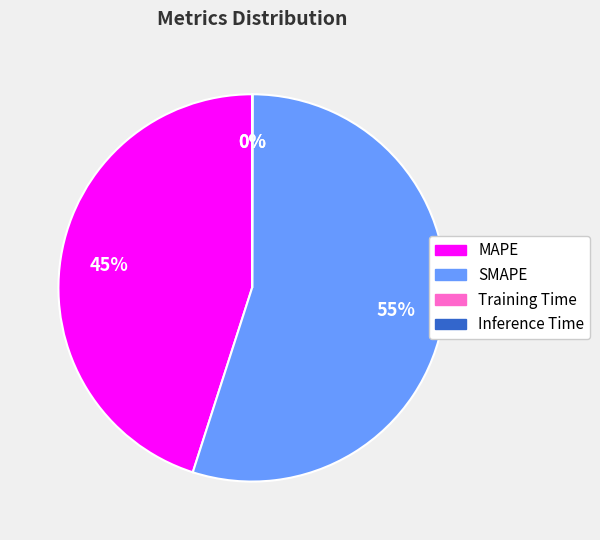

Which slice is the largest?

SMAPE